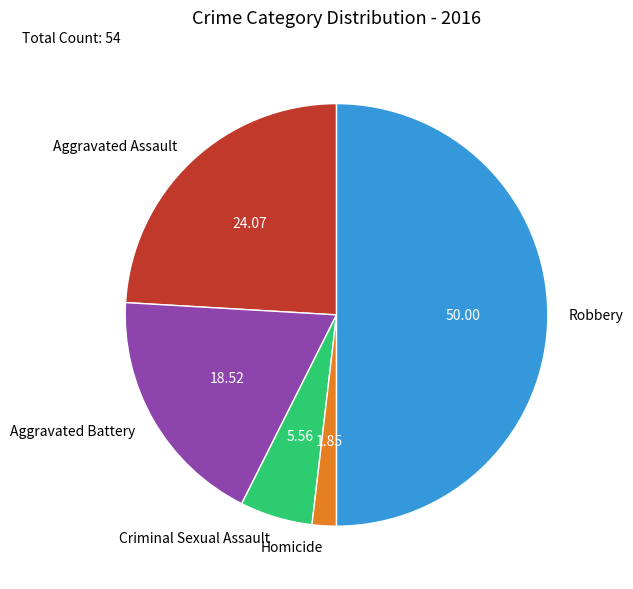

Between Aggravated Battery and Homicide, which is larger?

Aggravated Battery